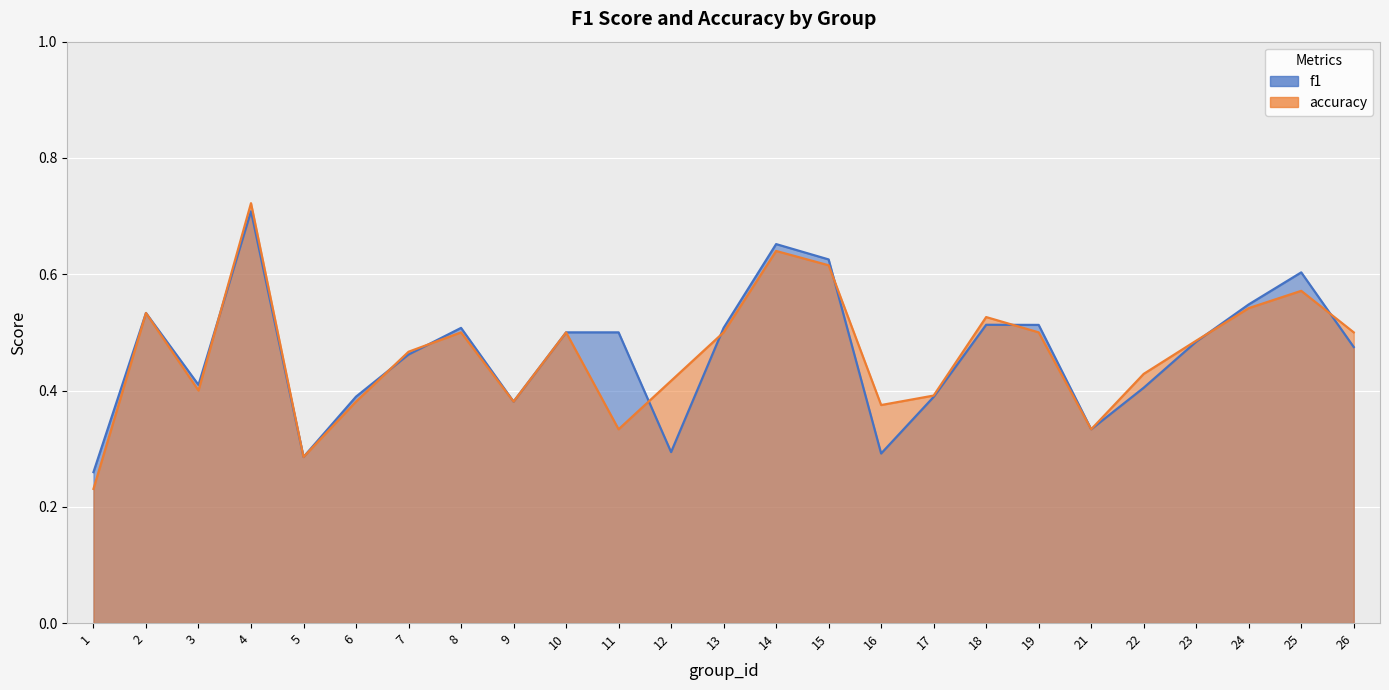

The accuracy series shows 0.3 at 5. True or false?

True